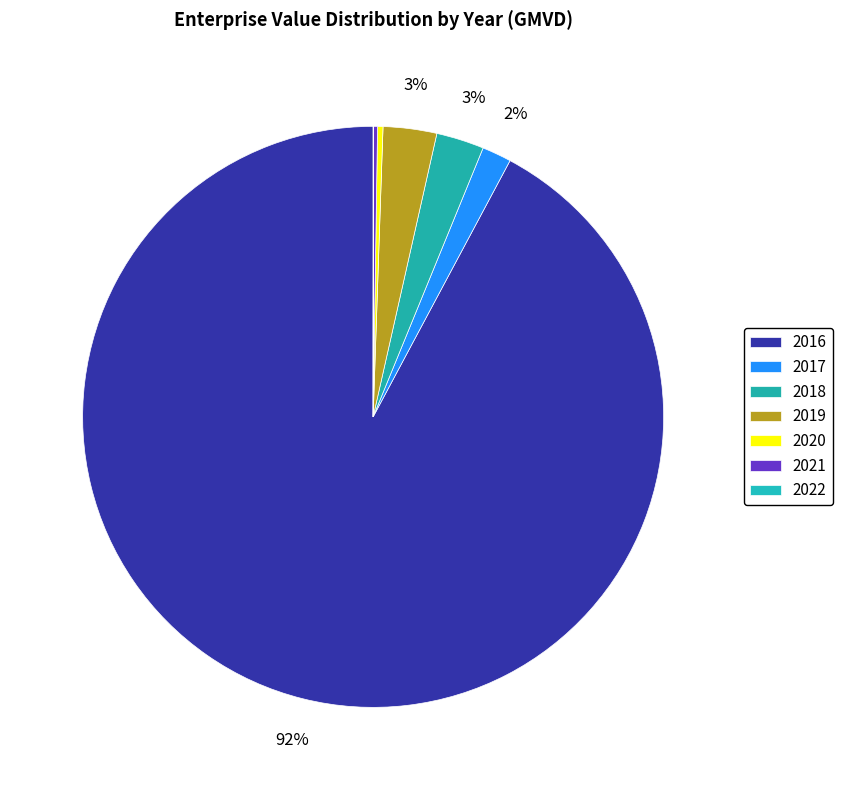

True or false: 2021 accounts for 0% of the total.

True